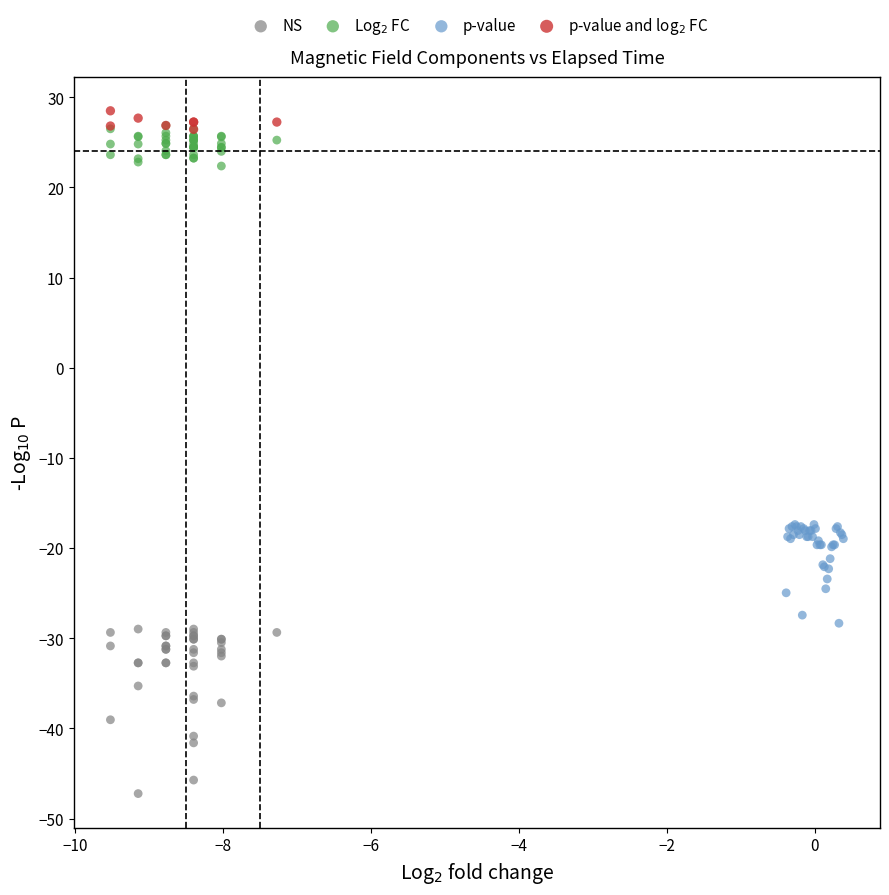

Which series contains the lowest Y value?

NS